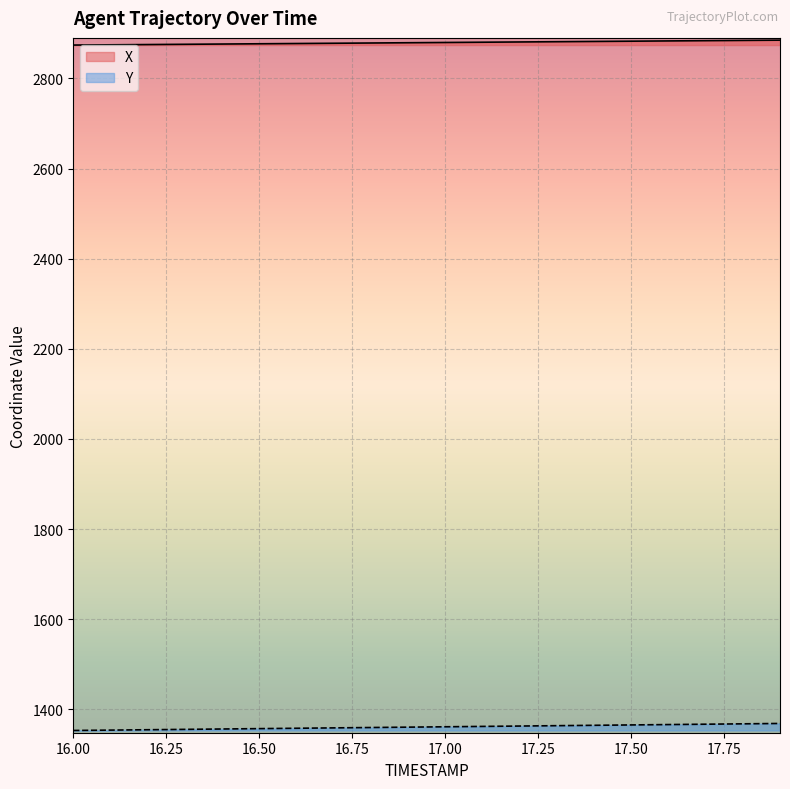

Which series has the widest spread of values?

Y